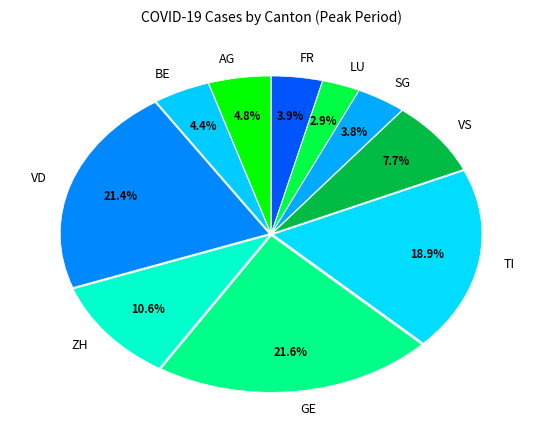

To the nearest percent, what percentage of the pie is SG?

4%